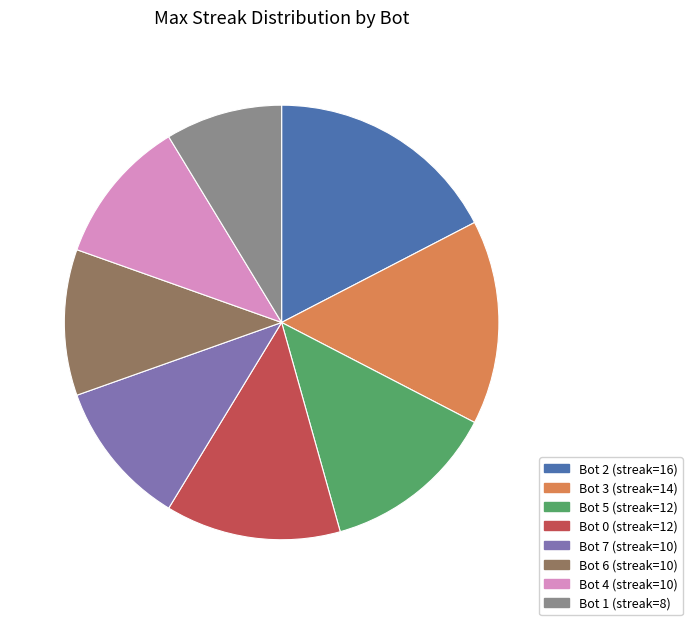

Combined, do Bot 7 and Bot 4 account for over 50%?

No